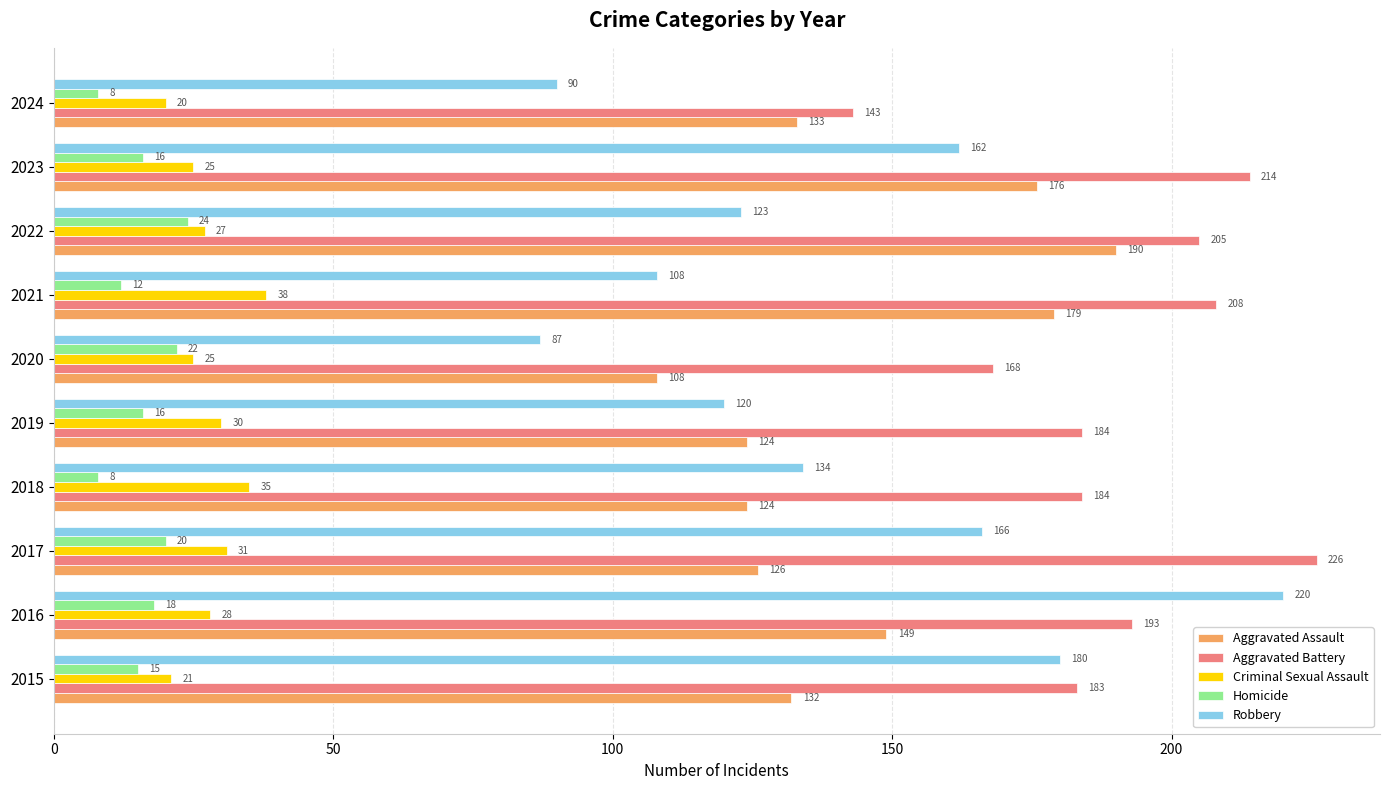

The value of Criminal Sexual Assault at 2018 is 35. True or false?

True